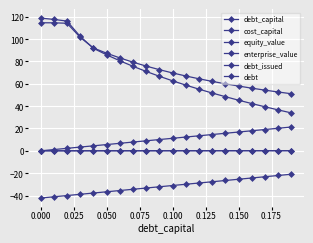

How many lines are shown in the chart?

6